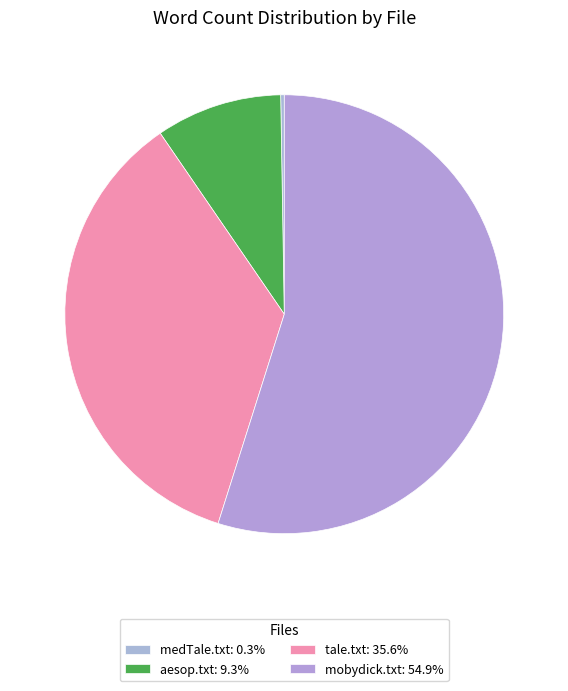

What is the total percentage of aesop.txt and tale.txt?

44.9%